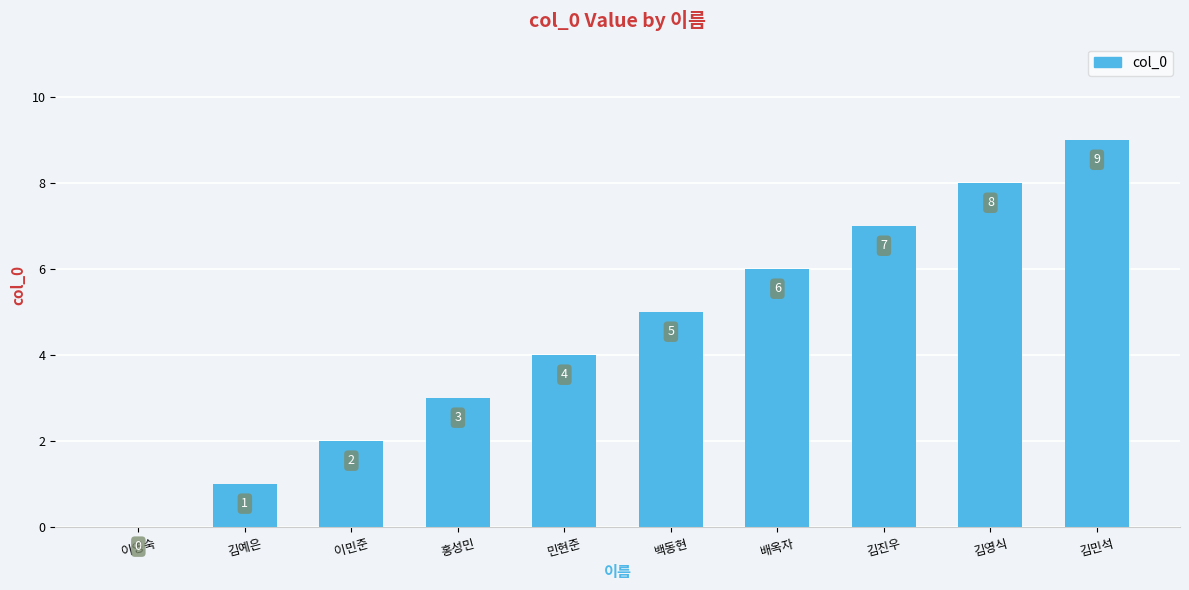

How many data points does each series have?

10